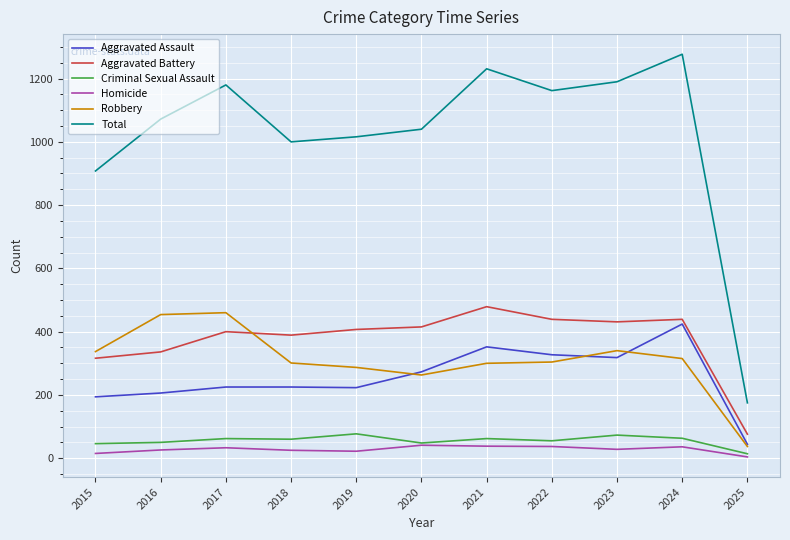

At how many categories does at least one series exceed 425?

10